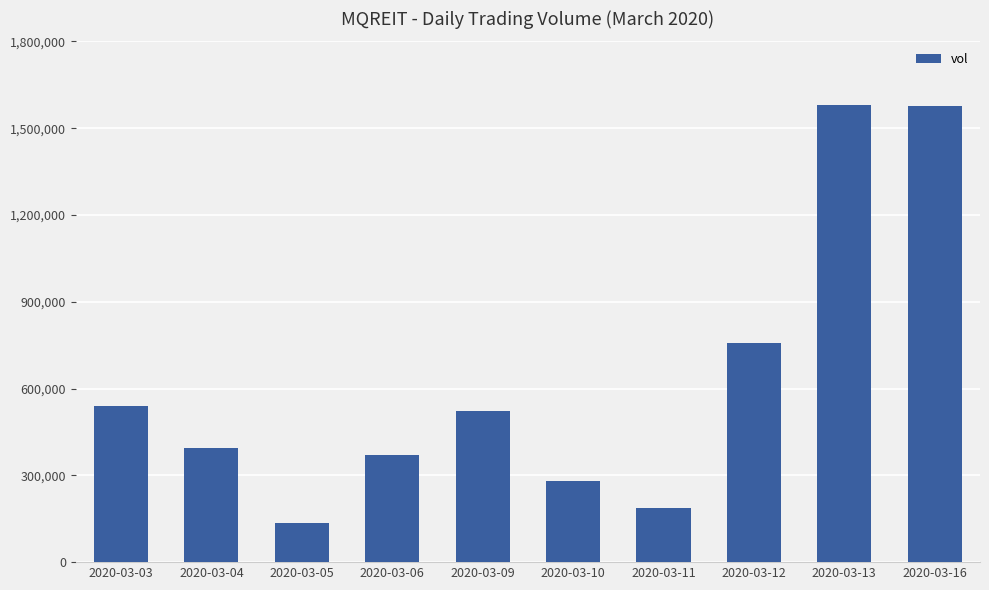

What is the sum of the values at 2020-03-04 and 2020-03-09?

915900